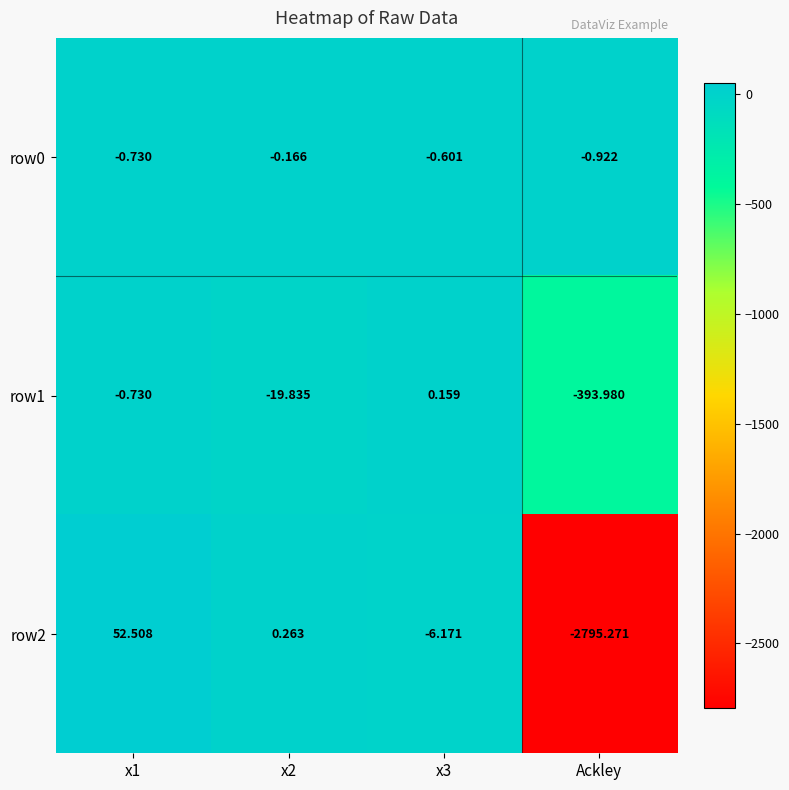

List the series in order of their overall mean, lowest first.

row2, row1, row0